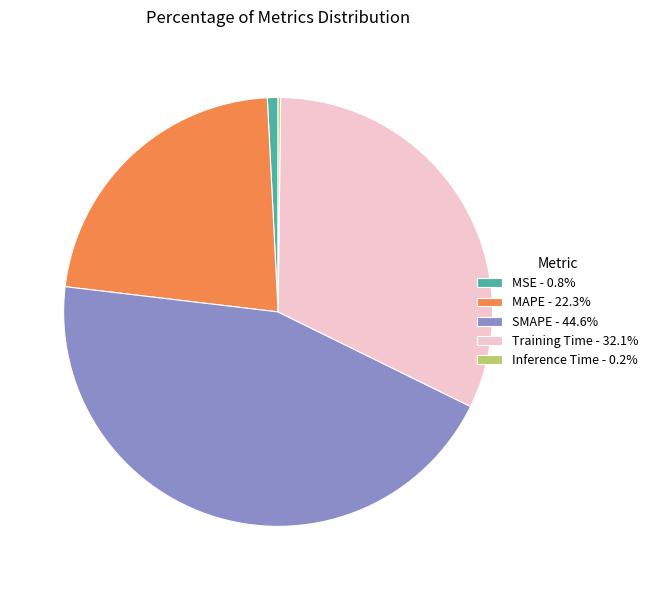

Is it true that Training Time is 32% of the pie?

True